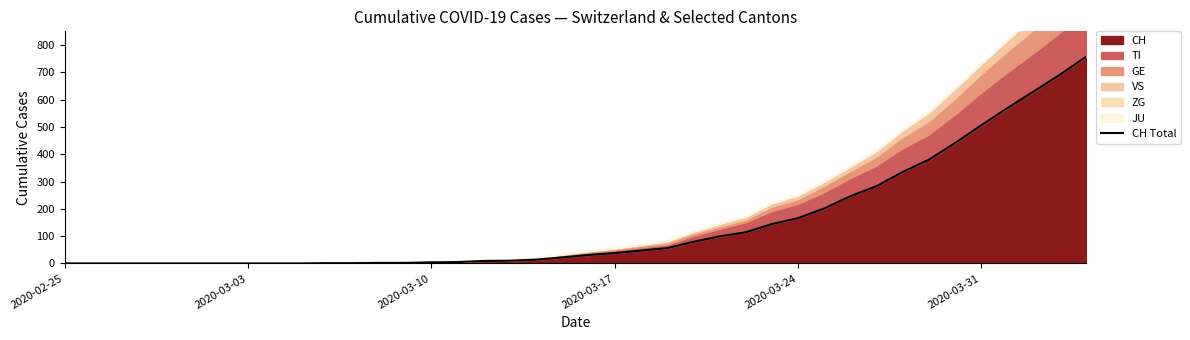

What is the maximum value for CH?

757